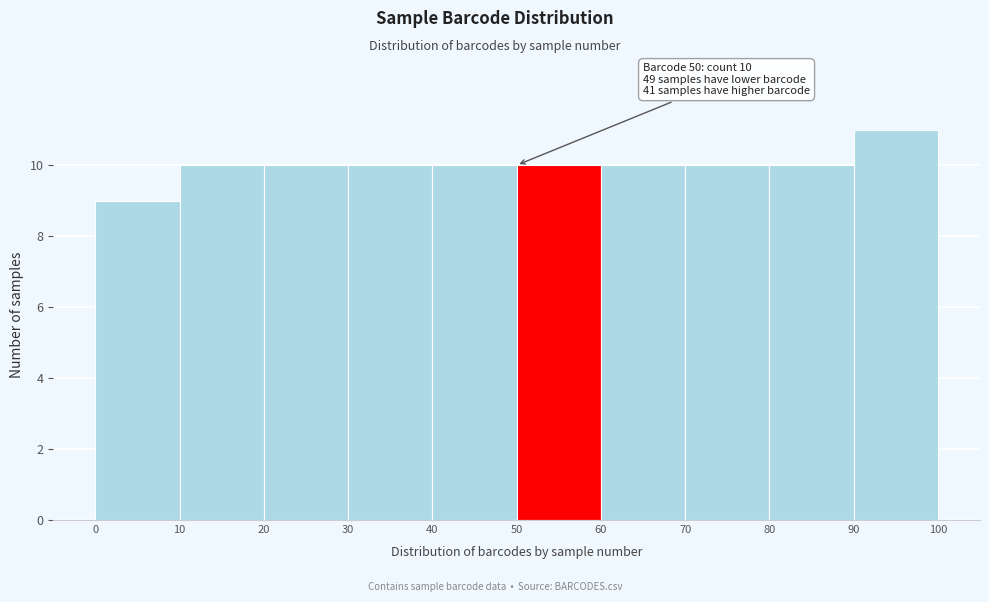

Over which range of the x-axis is the bar tallest?

90 to 100